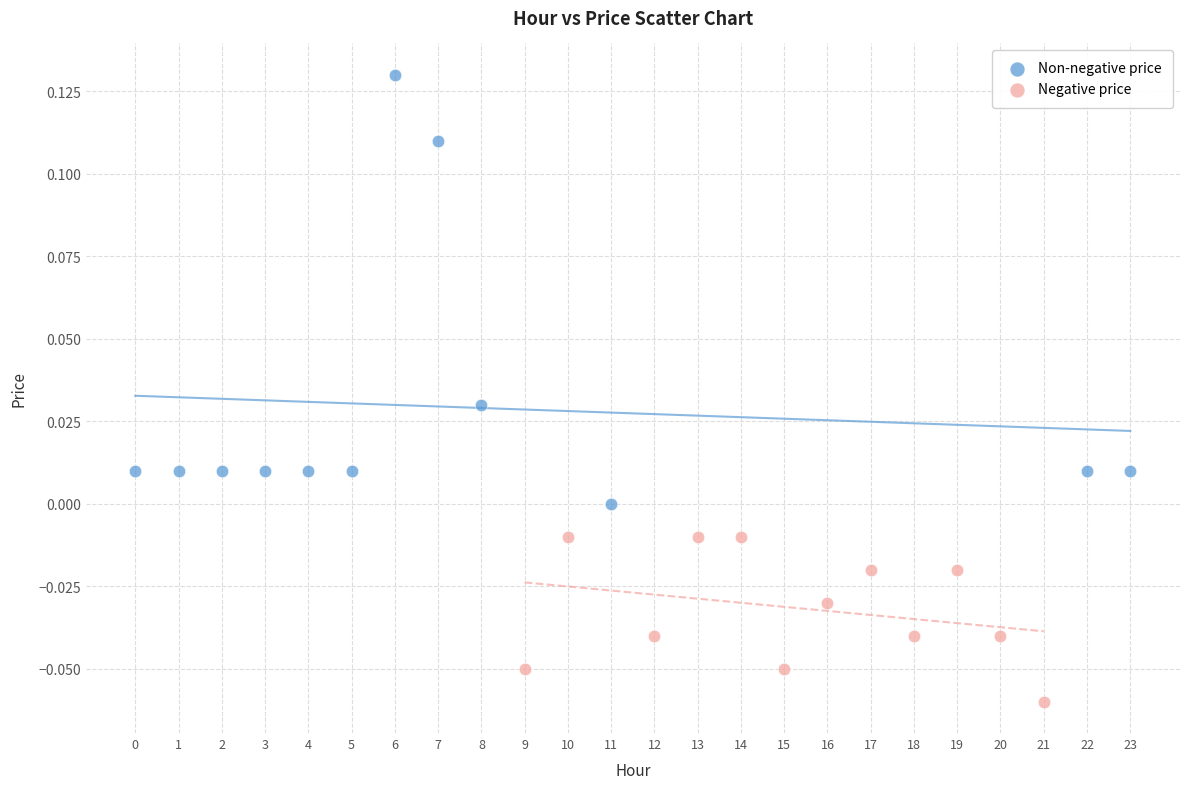

Which series reaches the maximum Y coordinate?

Non-negative price